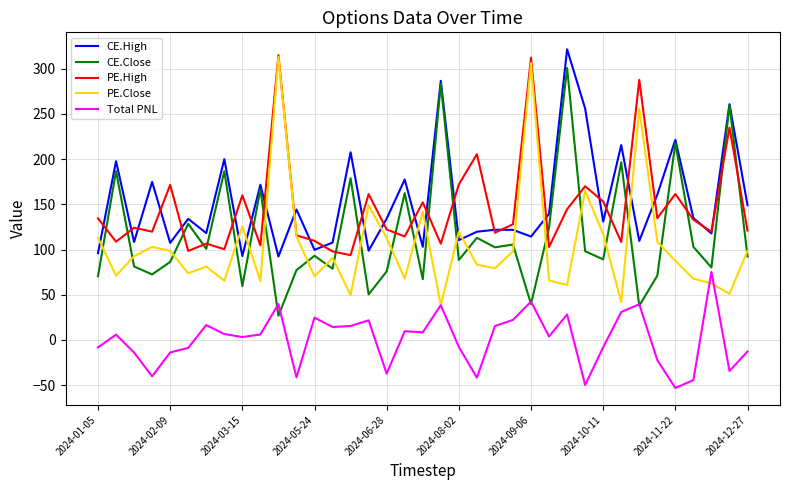

After their last crossing, which series has the higher values: CE.Close or PE.High?

PE.High